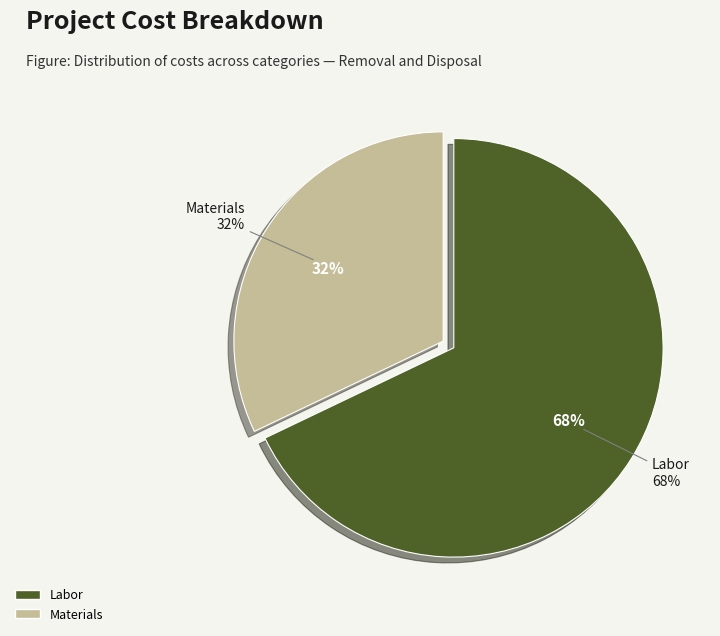

Is the sum of Equipment and Materials greater than half?

No